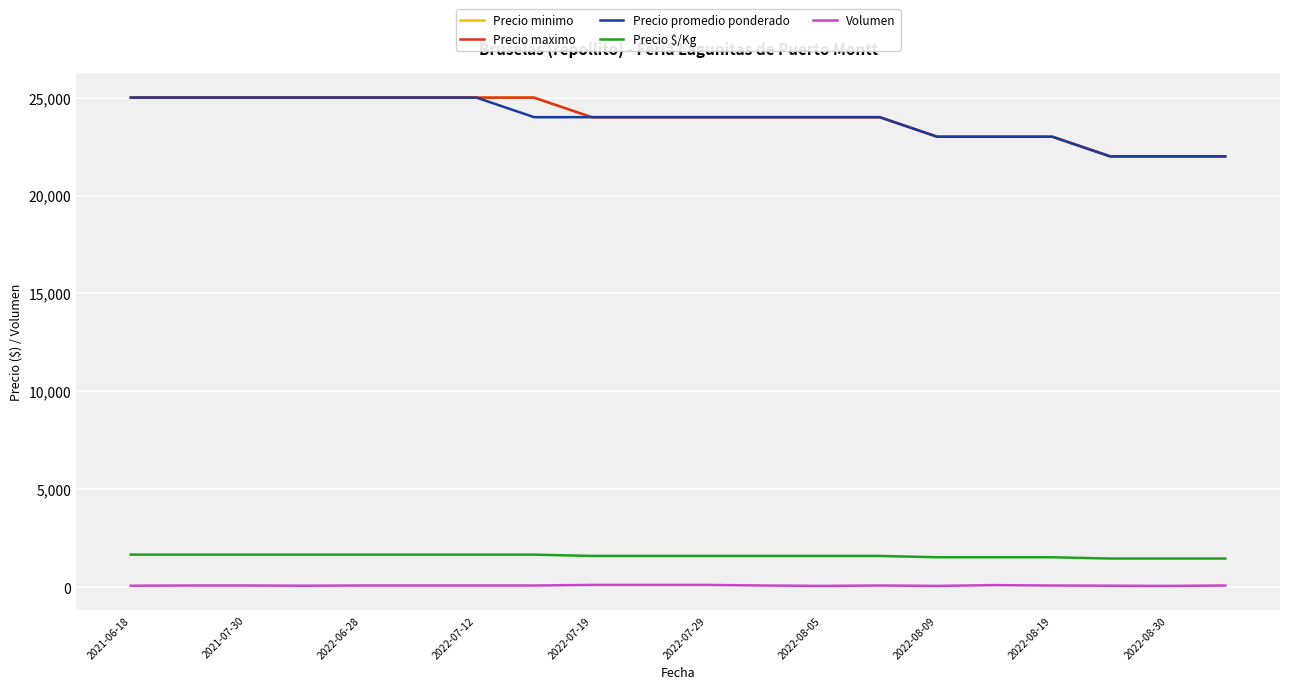

Is this an area chart (filled region under the line)?

No